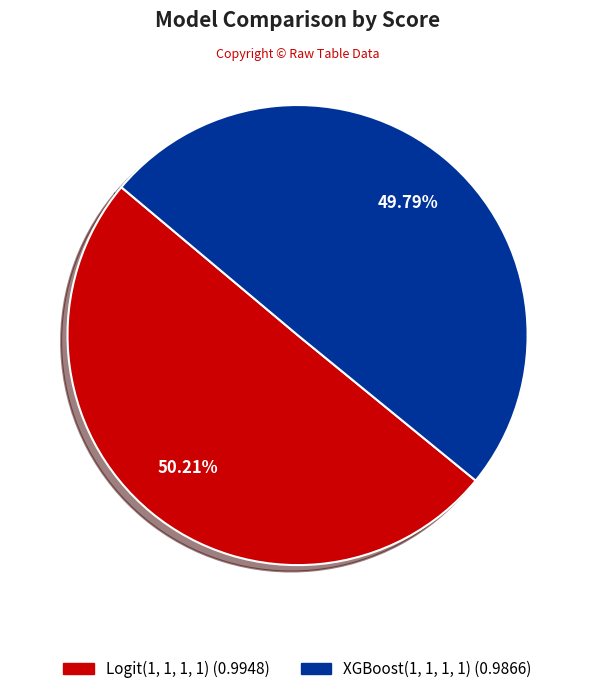

What percentage is NOT represented by XGBoost(1, 1, 1, 1)?

50.2%